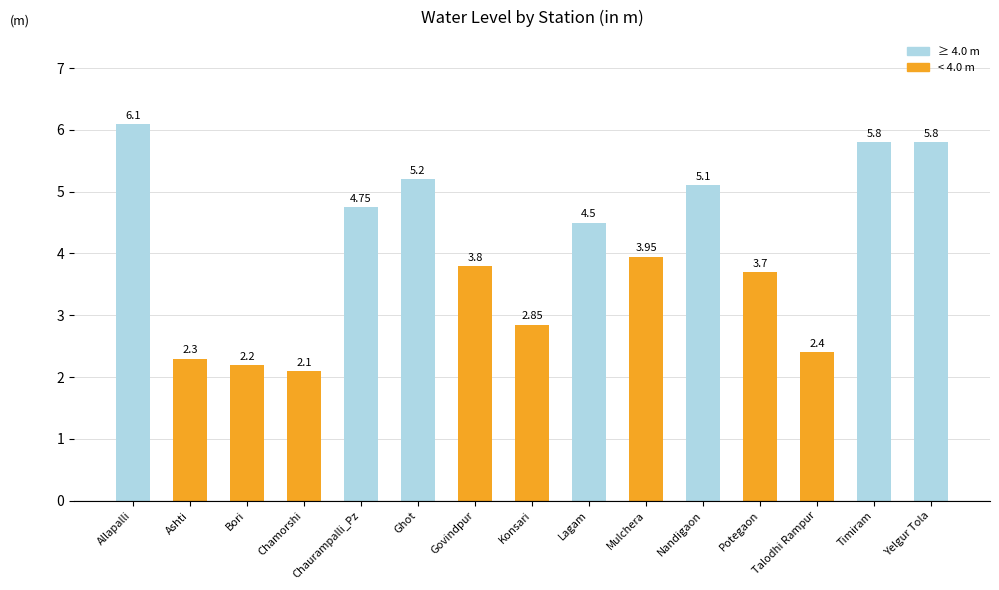

What is the difference between the second highest and minimum values?

3.7